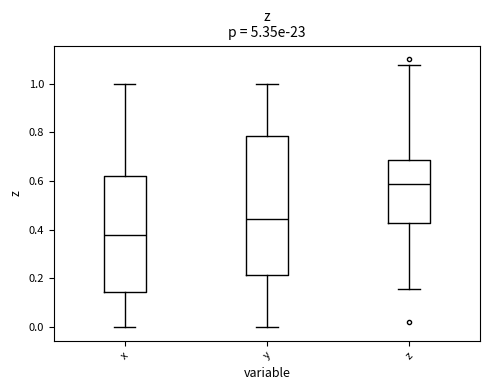

Which box's median line is the lowest?

x